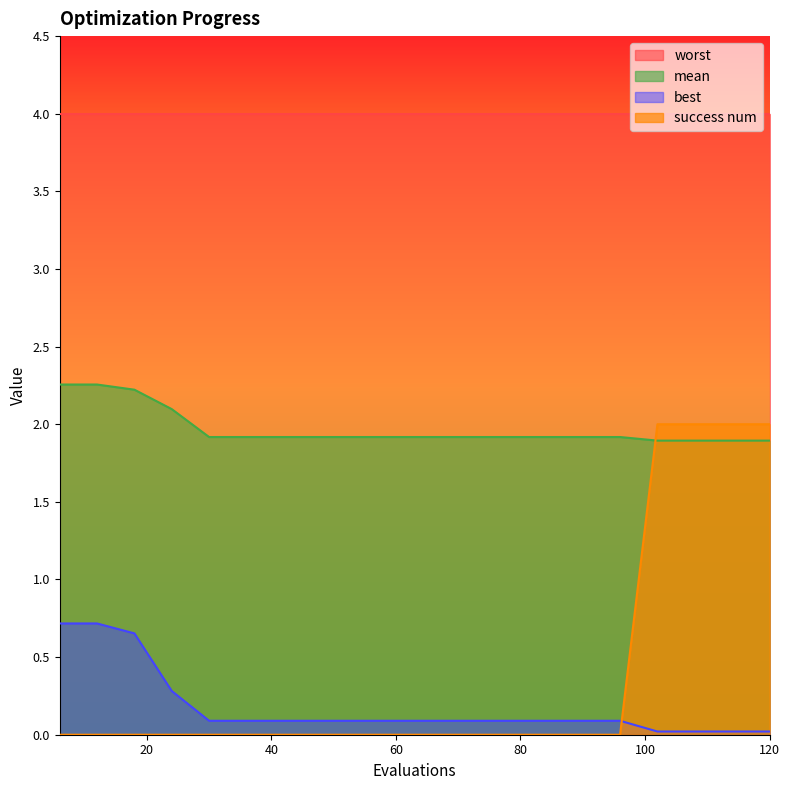

The value of success num at 30 is -0.8. True or false?

False